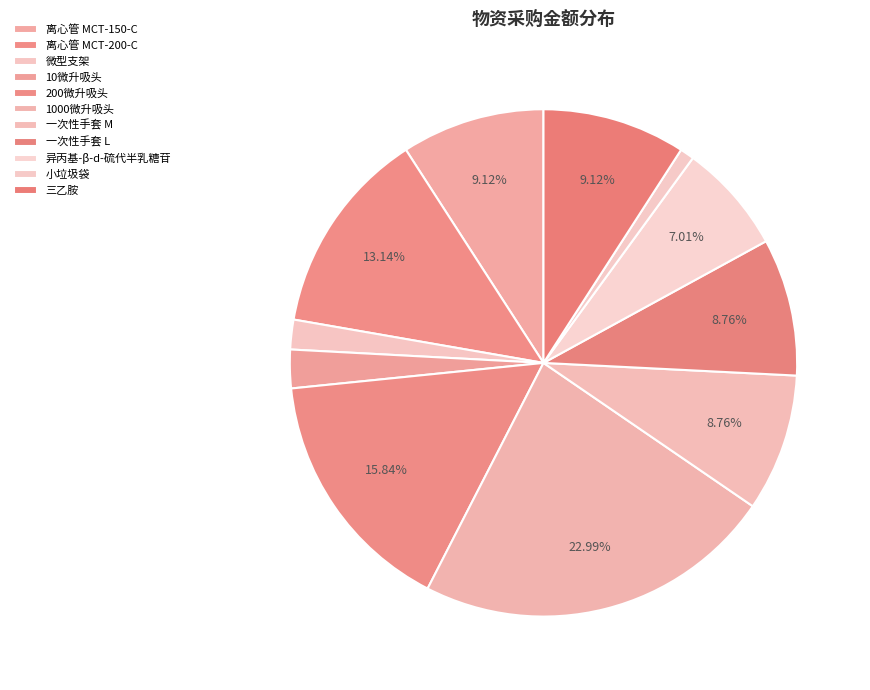

To the nearest percent, what portion does 10微升吸头 represent?

2%